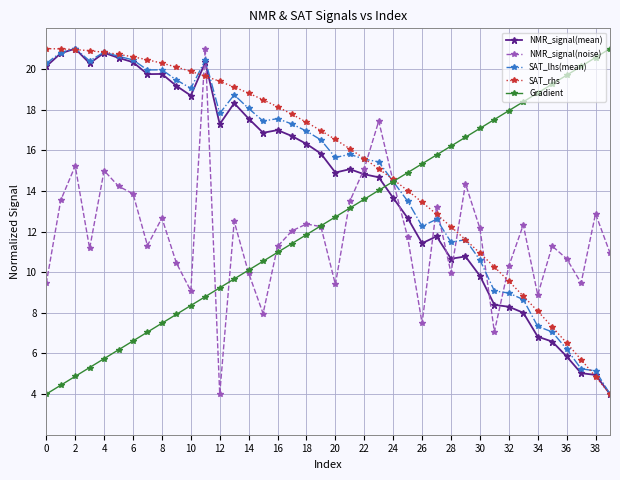

How many distinct data groups are displayed?

5